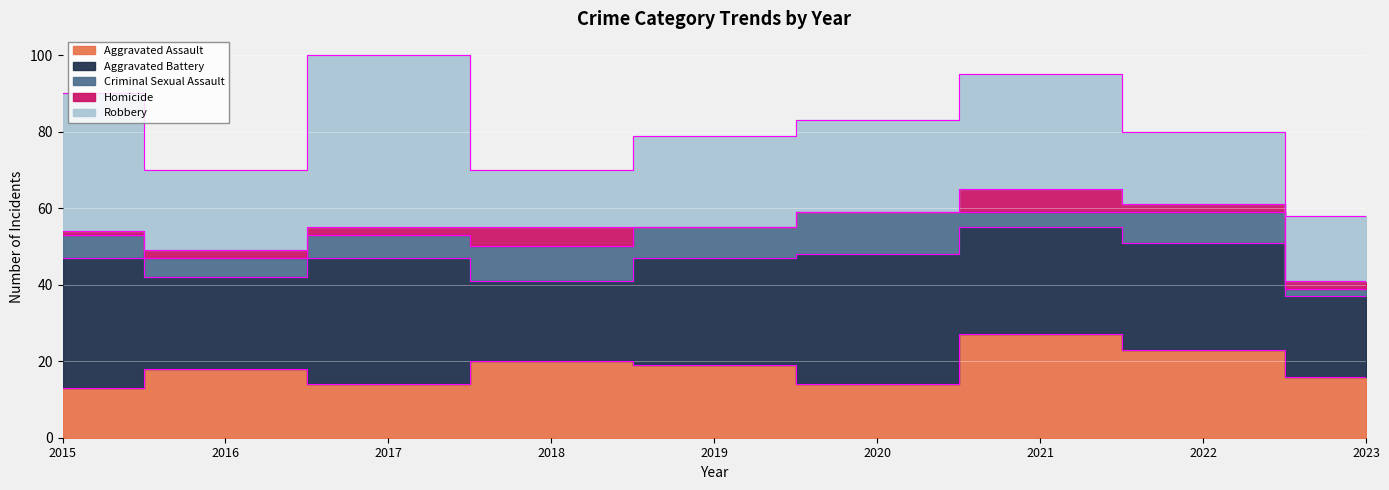

True or false: Robbery and Criminal Sexual Assault cross at least once.

False